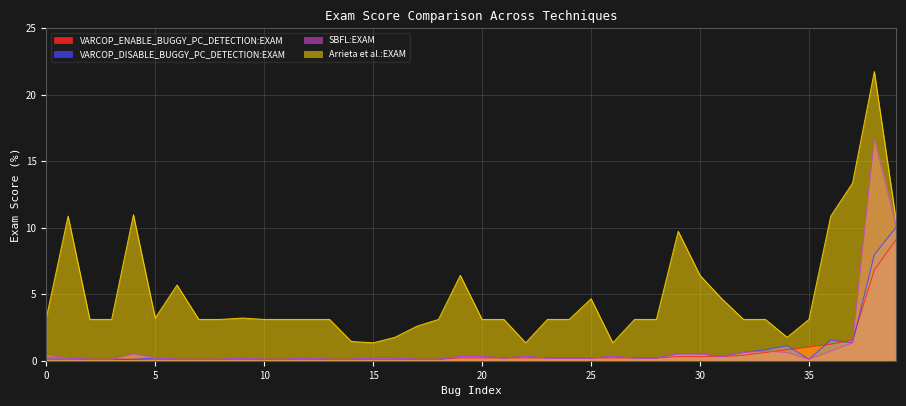

What is the value of the VARCOP_DISABLE_BUGGY_PC_DETECTION:EXAM point at the 24th from the left?

0.2